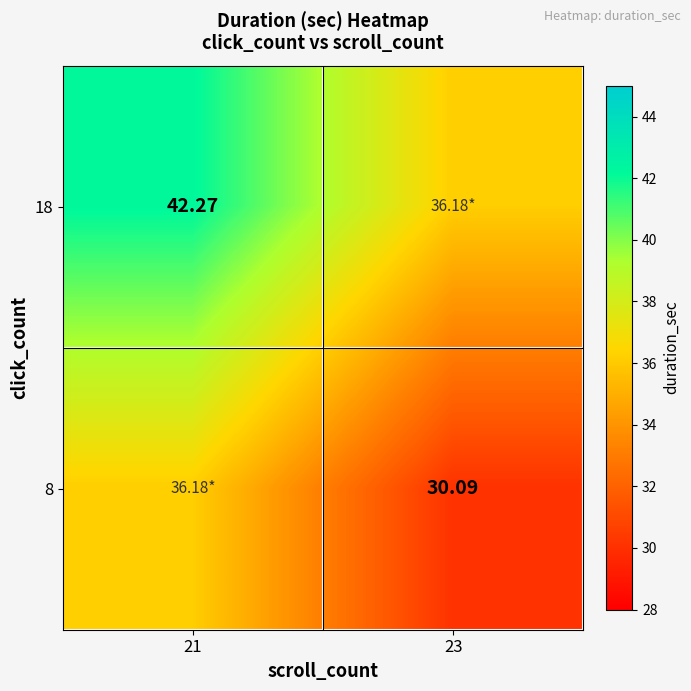

What is the smallest value displayed?

30.1